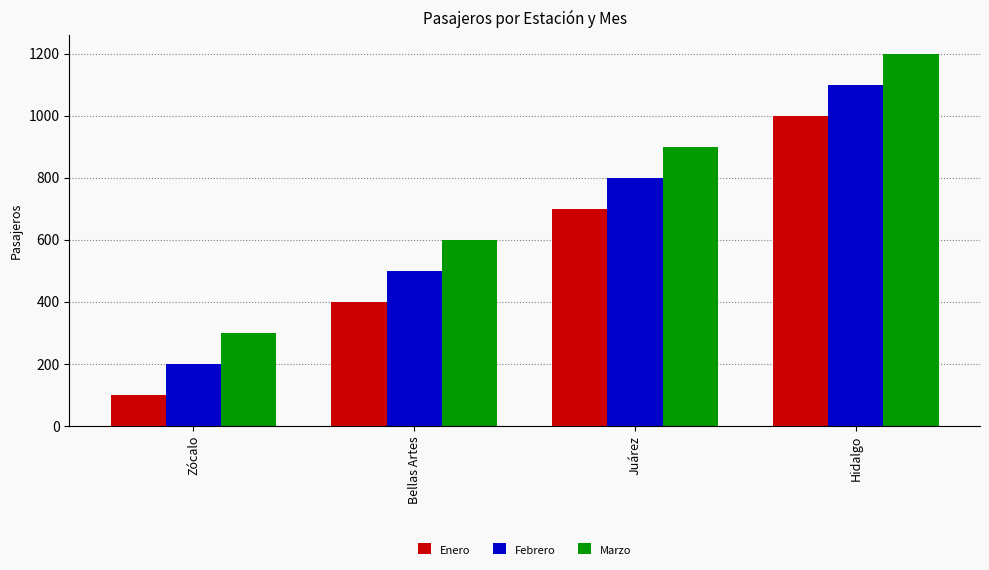

Rank the series by their maximum value, from lowest to highest.

Enero, Febrero, Marzo